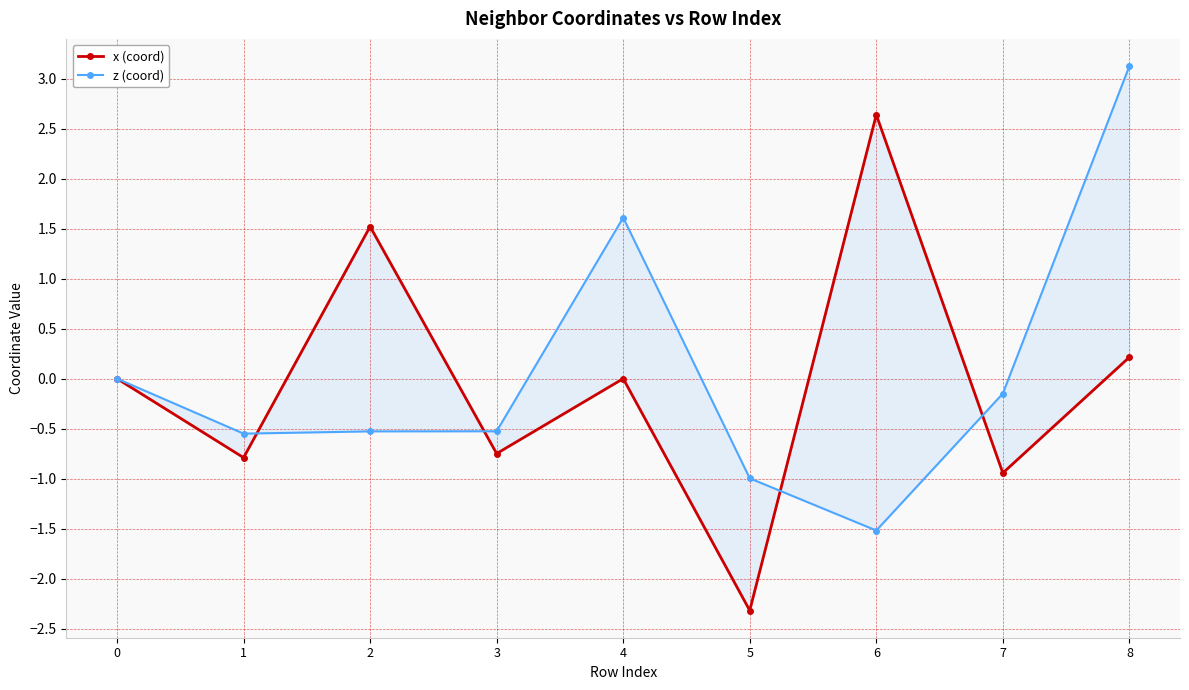

What is the difference between the z (coord) values at 6 and 5?

0.5